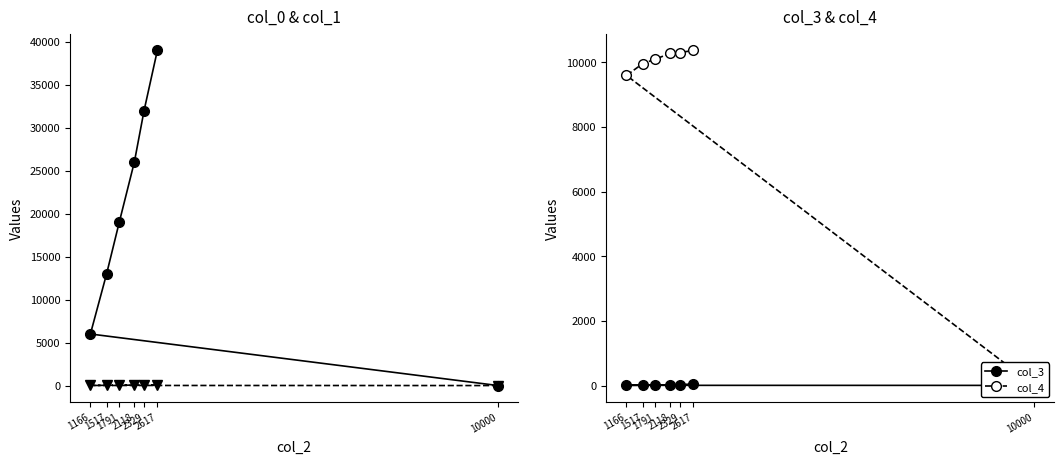

True or false: col_0 and col_1 cross at least once.

False